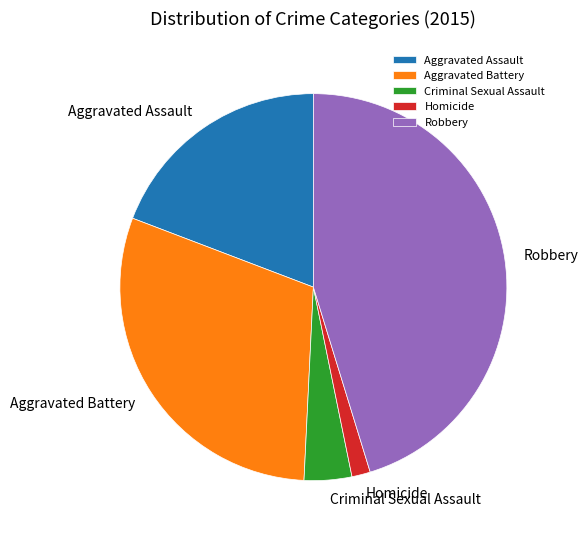

Which category has the smallest portion of the pie?

Homicide